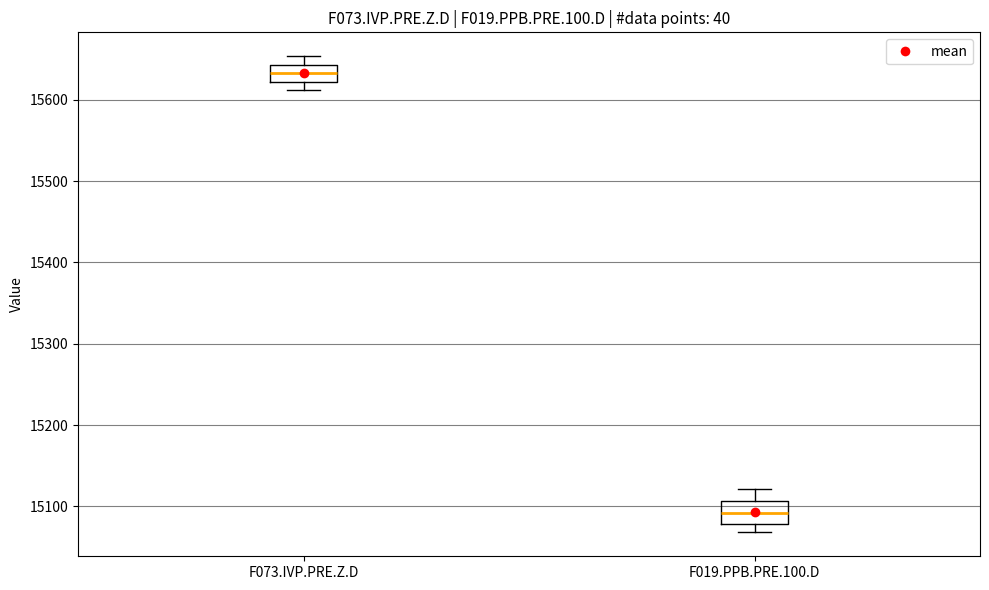

Where does the median line of the box for F019.PPB.PRE.100.D sit on the y-axis? The values are not printed on the chart, so give them approximately, as read against the axis.

15090